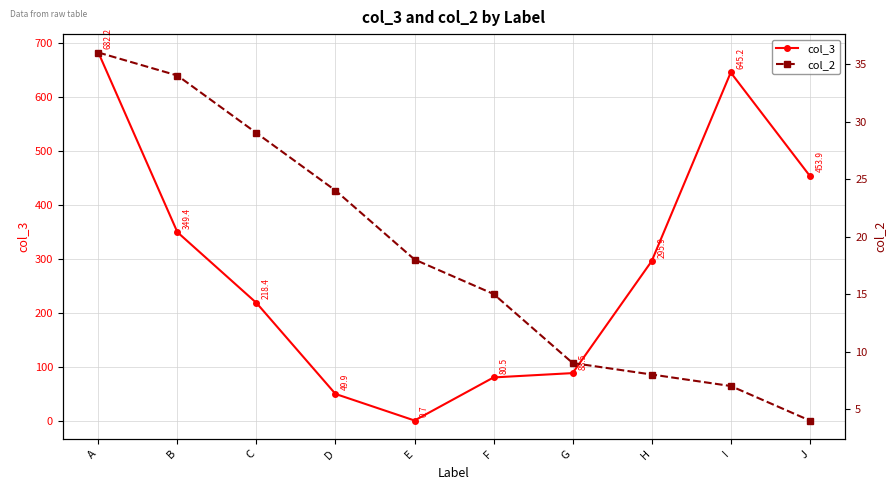

What is the maximum value shown in the chart?

682.2